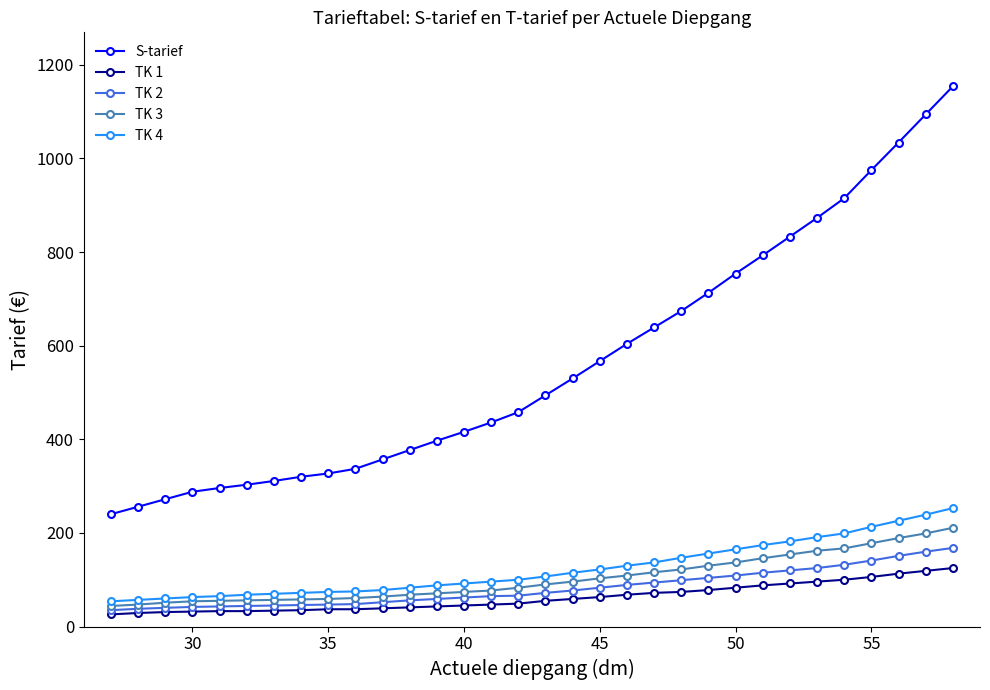

What is the maximum value shown in the chart?

1154